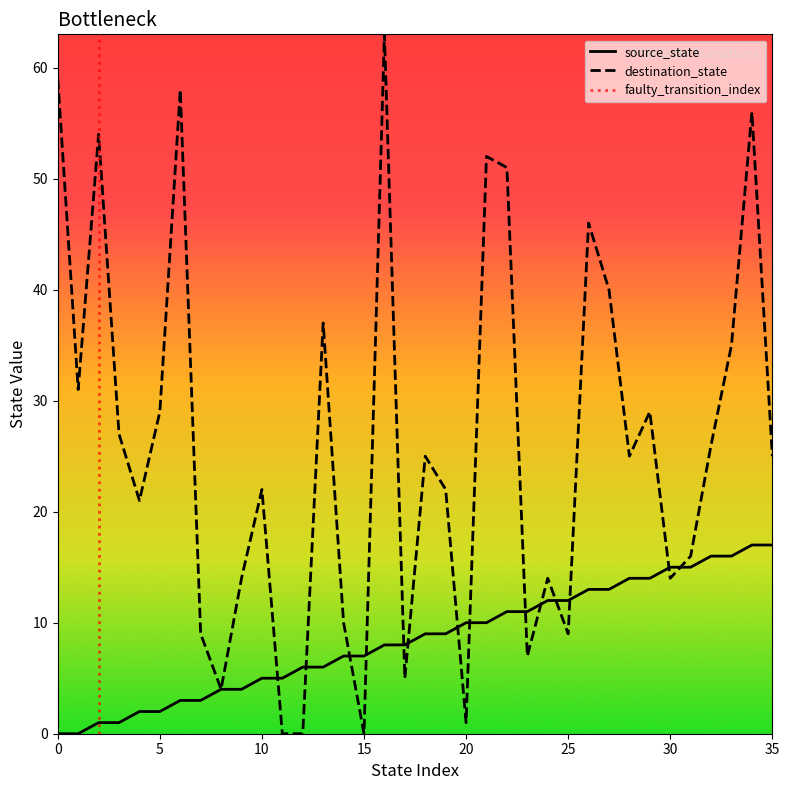

Does the chart have visible grid lines?

No